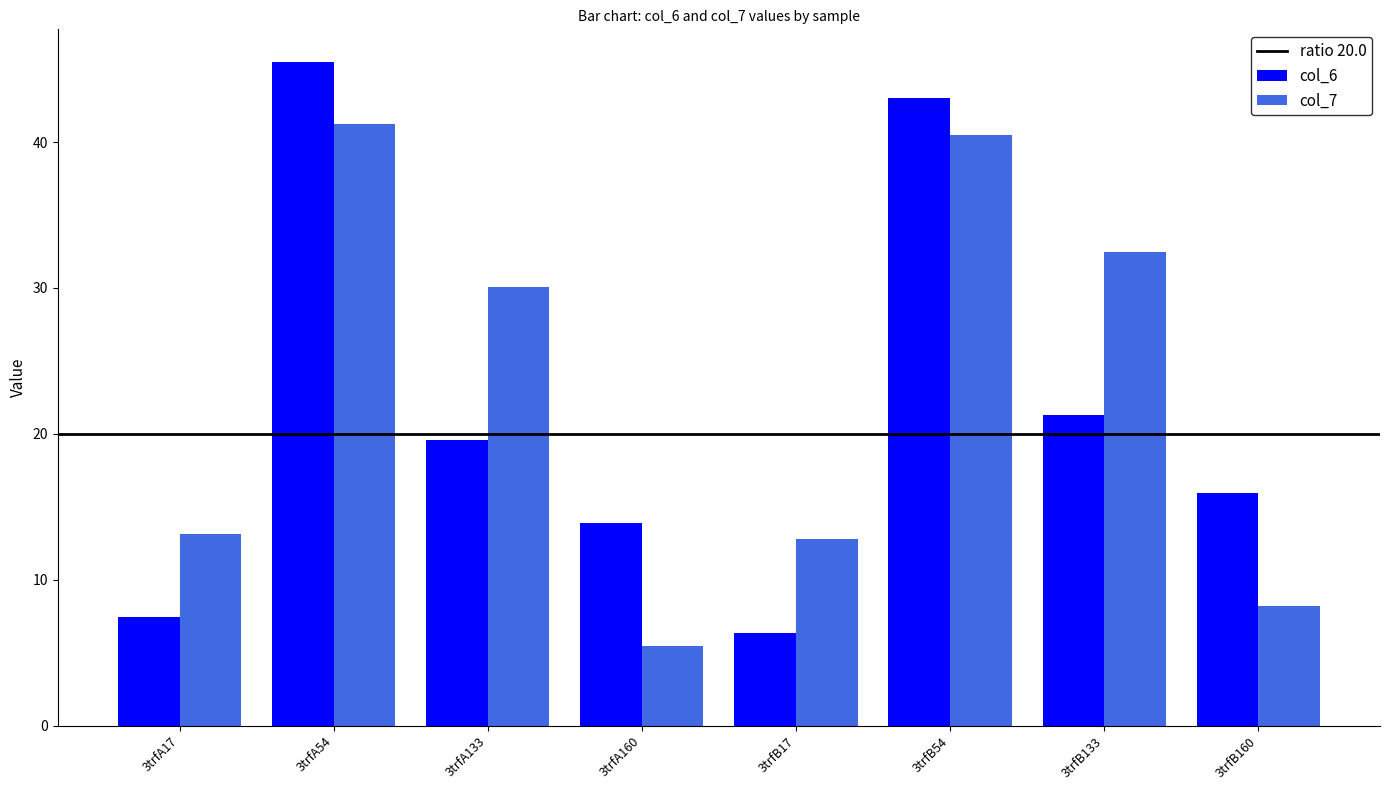

What is the value of the col_6 bar at the 3rd from the left?

19.6